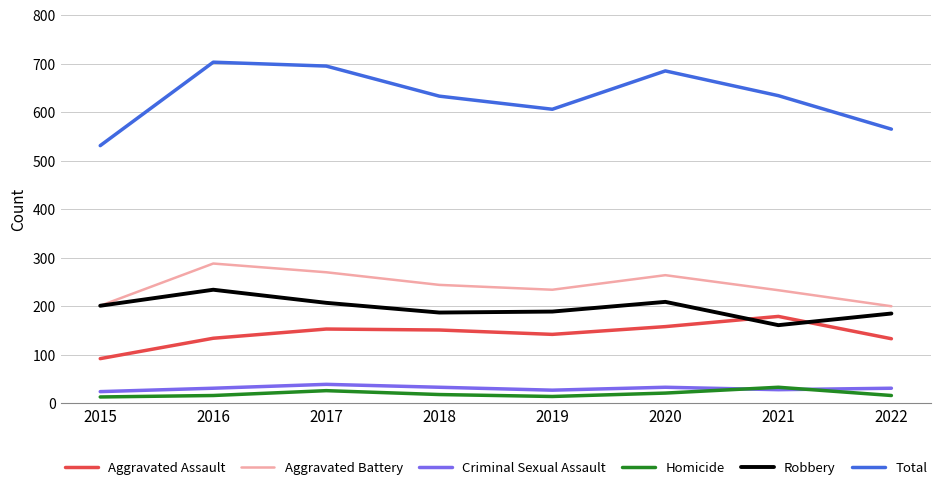

The Homicide series shows 13 at 2015. True or false?

True